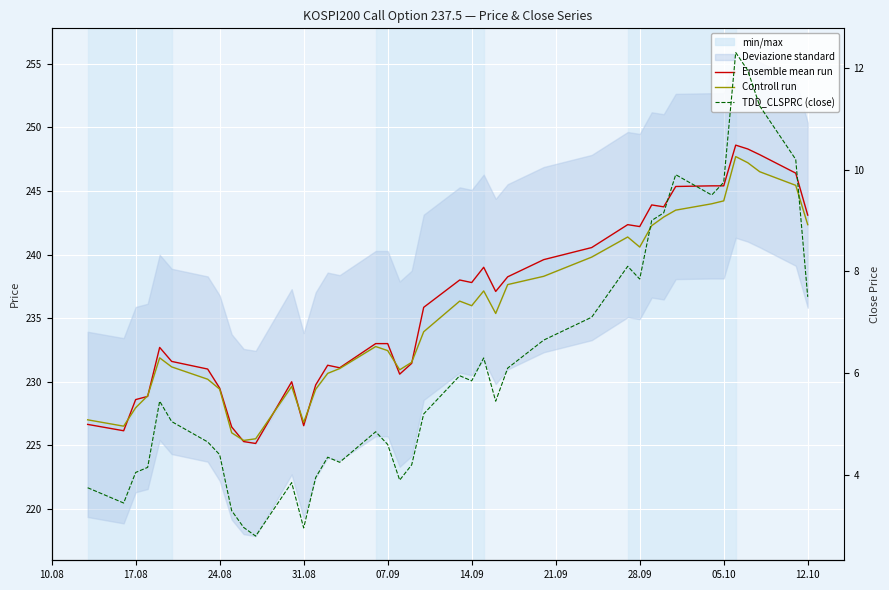

Rank the series by their maximum value, from highest to lowest.

Ensemble mean run, Controll run, TDD_CLSPRC (close)